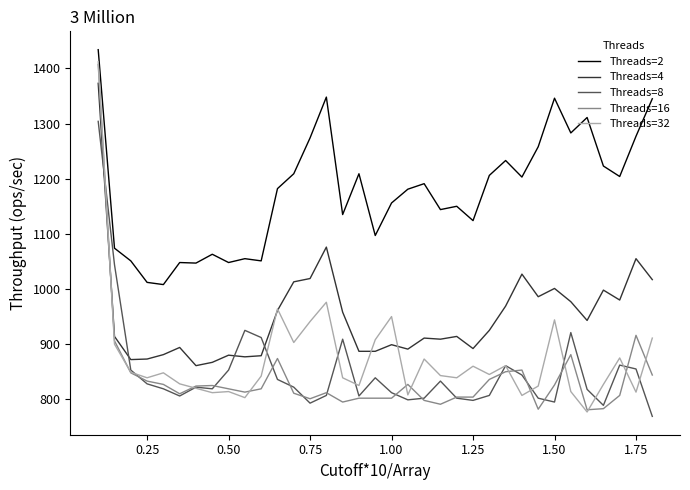

Which series has the largest total across all categories?

Threads=2